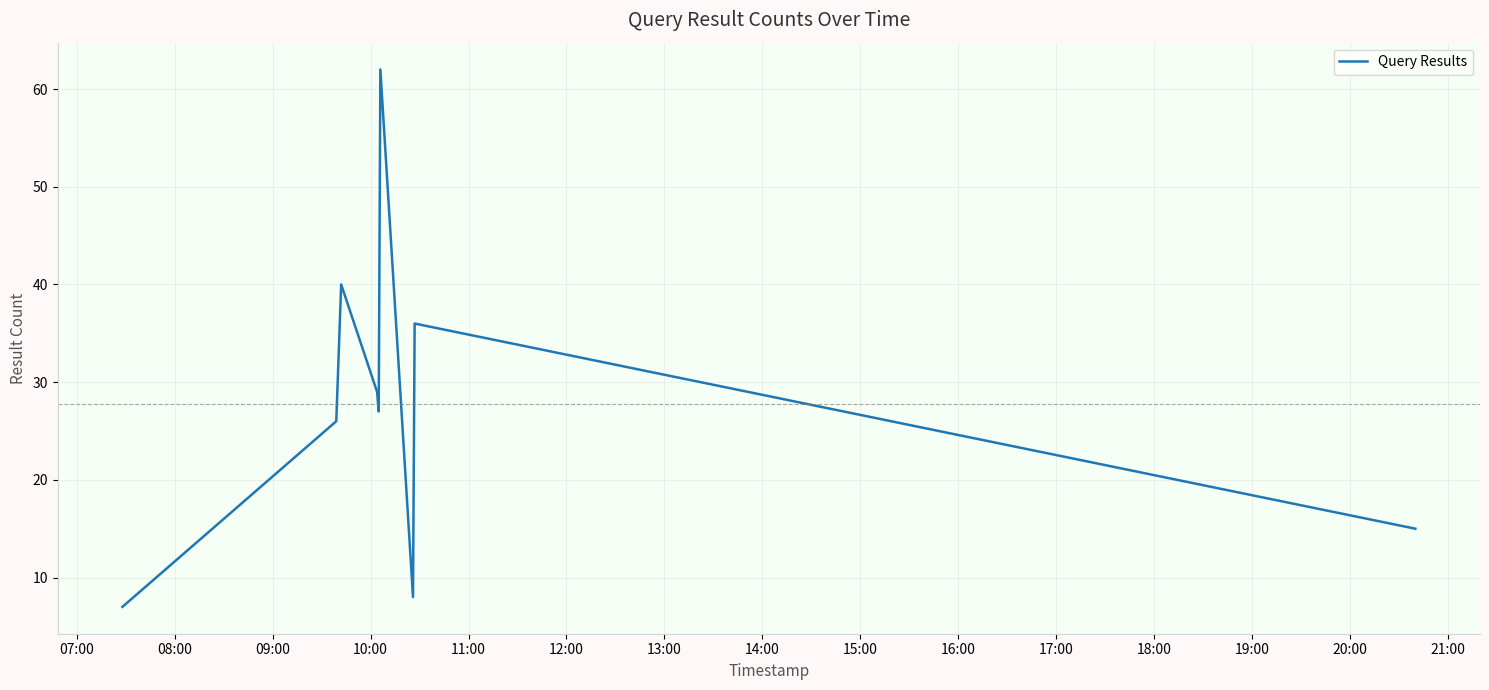

What is the smallest value displayed?

7